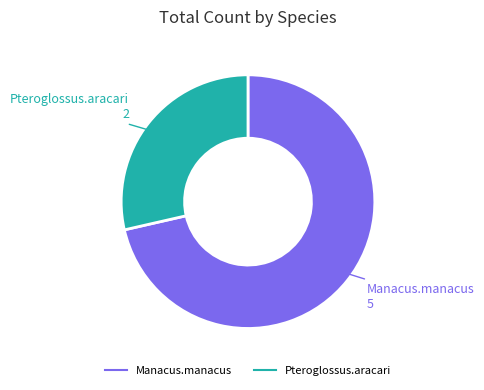

What is the largest slice in the pie chart?

Manacus.manacus